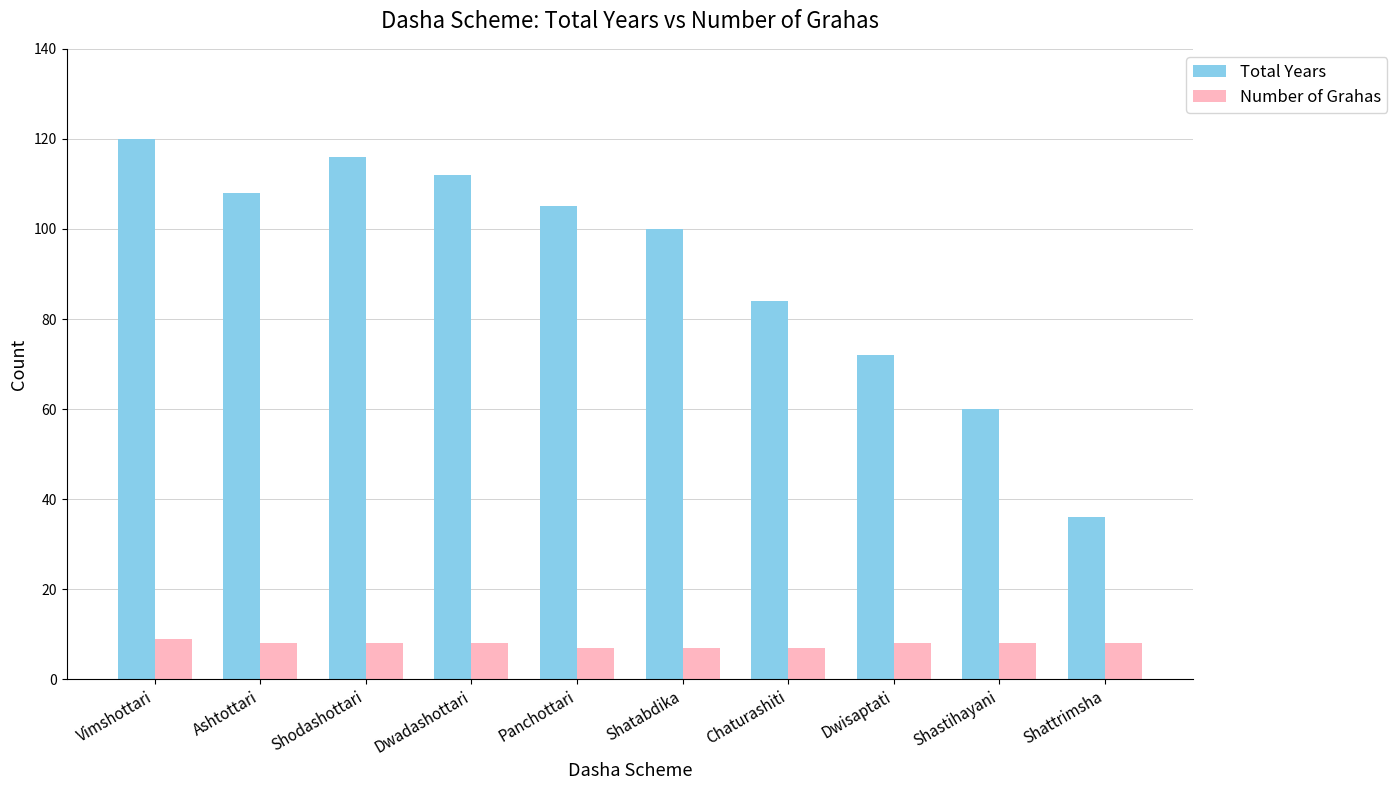

Reading left to right, what are all the values shown in this chart?

Total Years: Vimshottari=120	Ashtottari=108	Shodashottari=116	Dwadashottari=112	Panchottari=105	Shatabdika=100	Chaturashiti=84	Dwisaptati=72	Shastihayani=60	Shattrimsha=36
Number of Grahas: Vimshottari=9	Ashtottari=8	Shodashottari=8	Dwadashottari=8	Panchottari=7	Shatabdika=7	Chaturashiti=7	Dwisaptati=8	Shastihayani=8	Shattrimsha=8